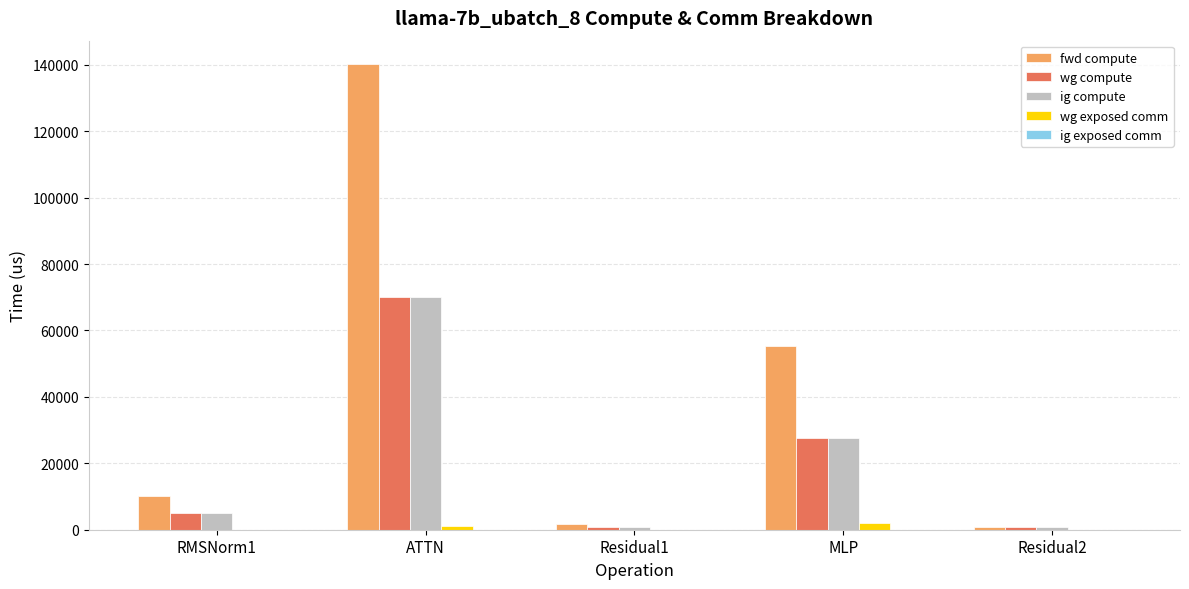

What is the spread (max minus min) of values at ATTN?

139154.9